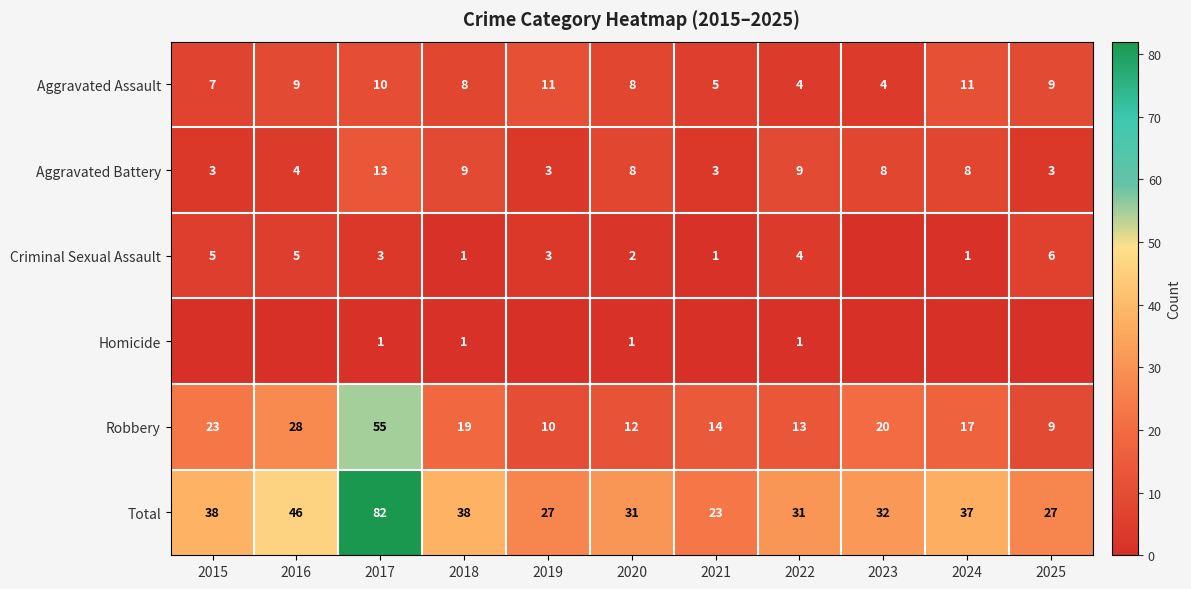

Which series changed the most between 2020 and 2022?

Aggravated Assault